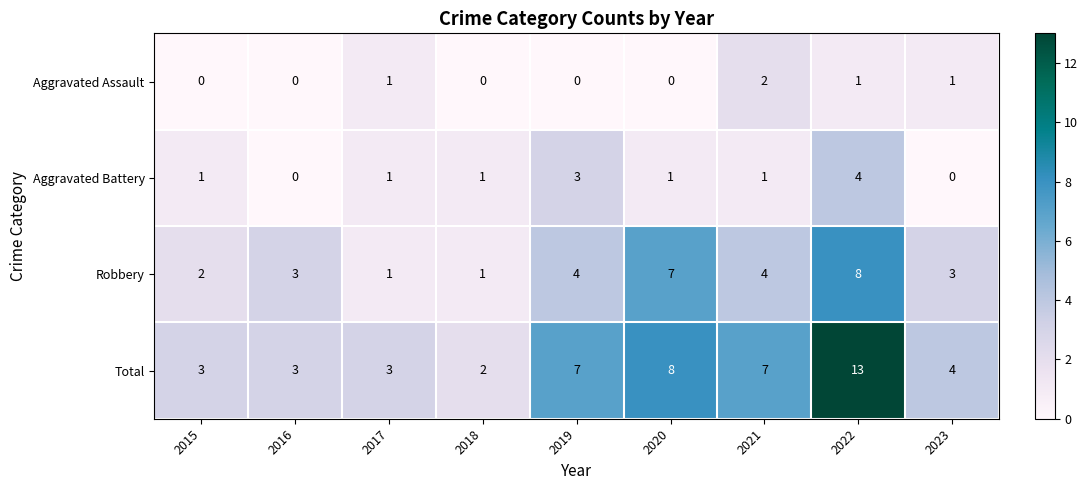

Between 2015 and 2019, which series saw the biggest shift?

Total